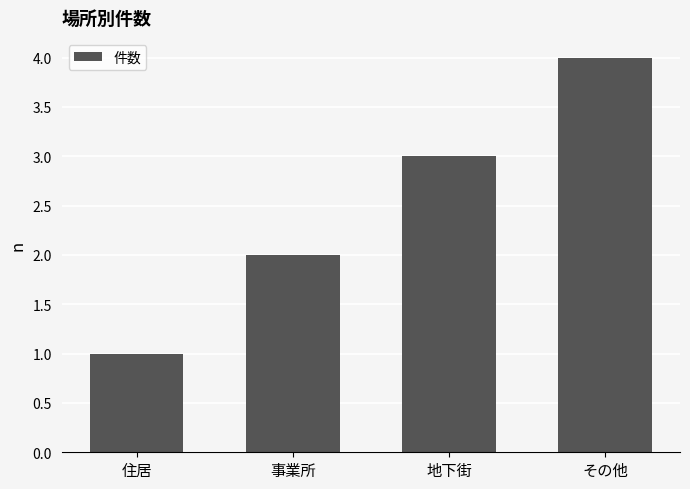

Which has a higher value, 事業所 or その他?

その他